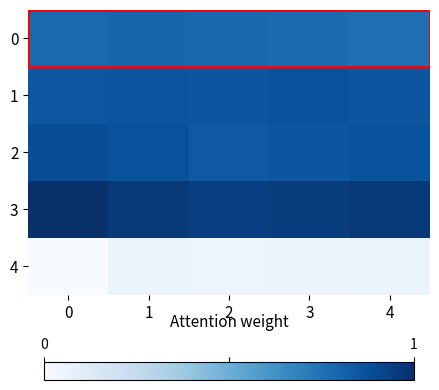

How many data points does each series have?

5